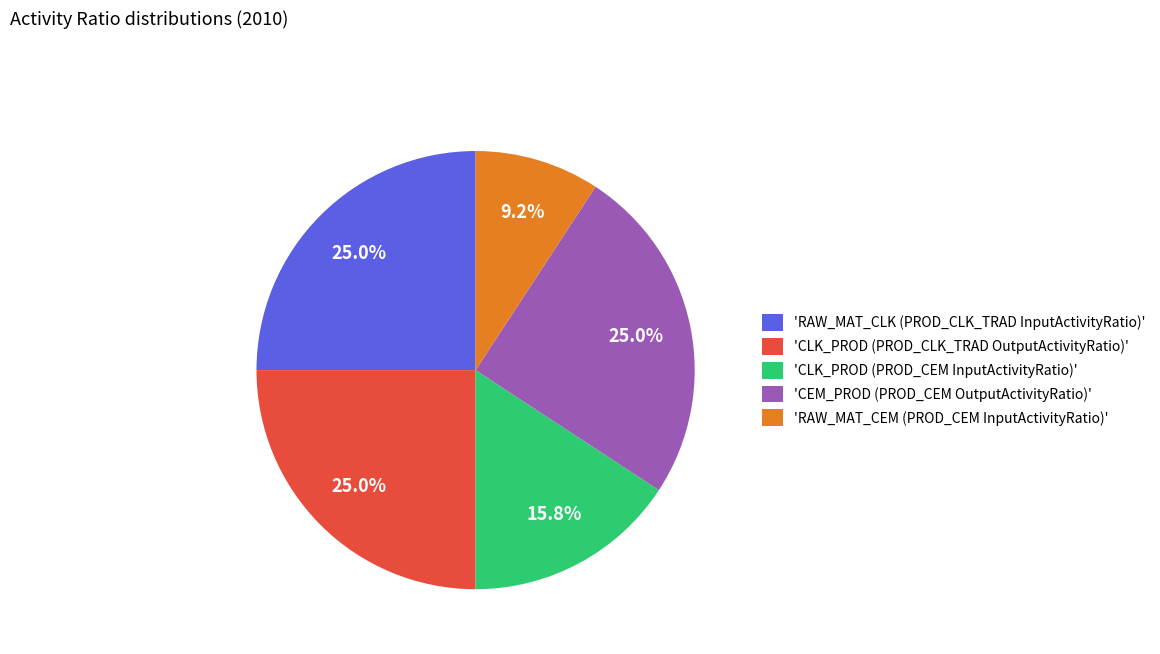

To the nearest percent, what is the average slice percentage?

20%